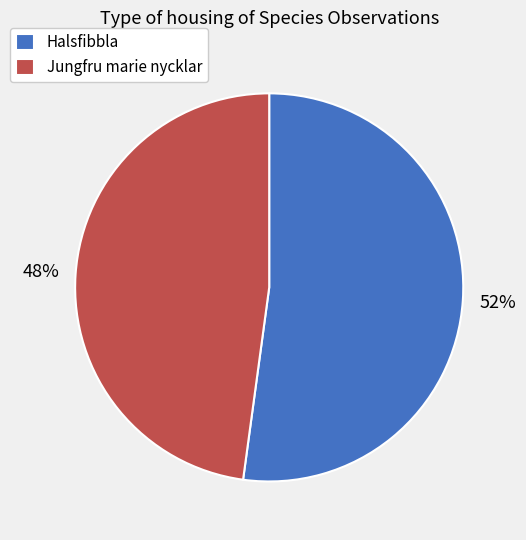

Is there a majority slice in this chart?

Yes